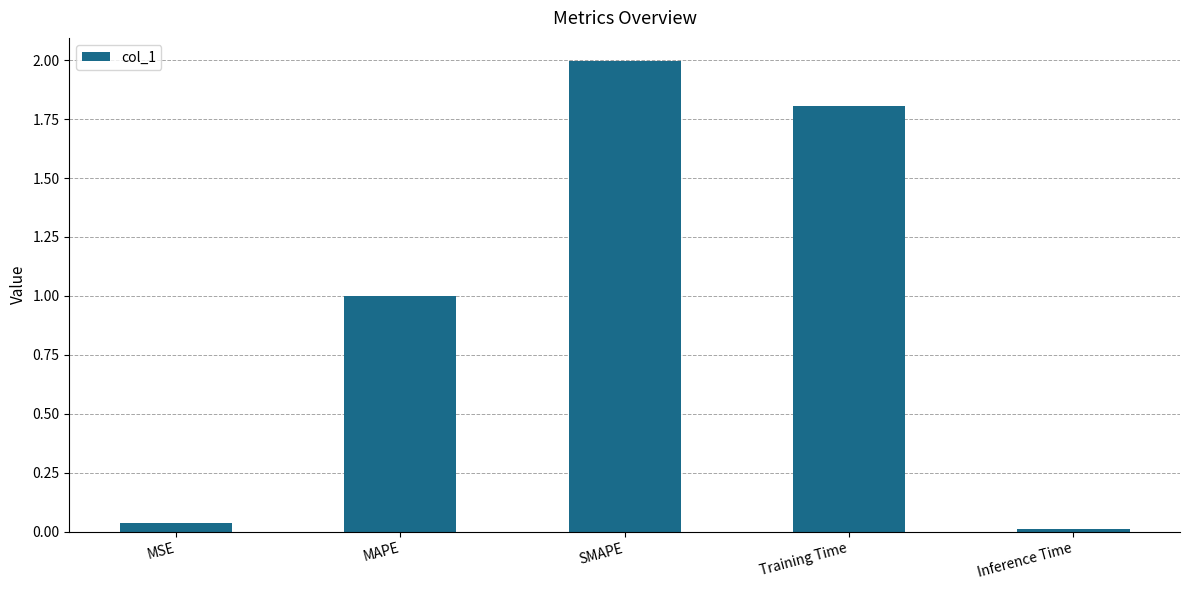

The value at SMAPE is 2.0. True or false?

True